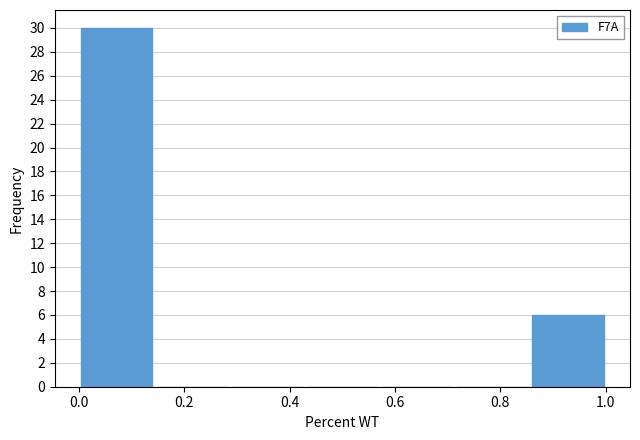

Which range on the x-axis has the tallest bar?

0.00 to 0.14